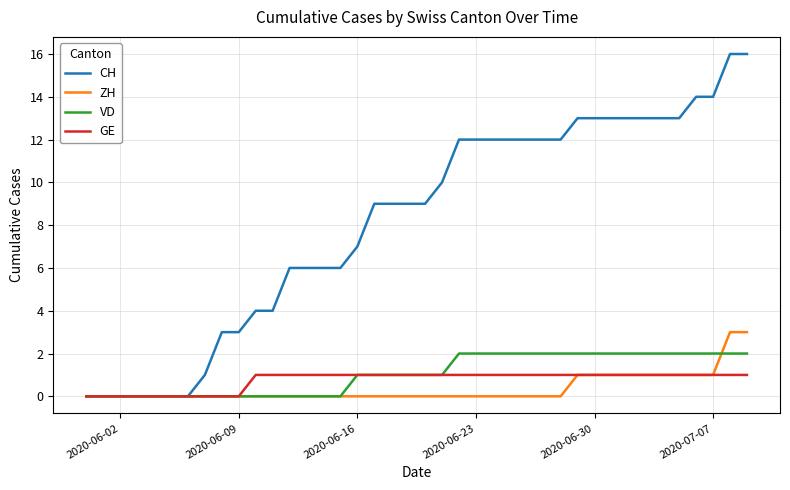

Which series has the widest spread of values?

CH